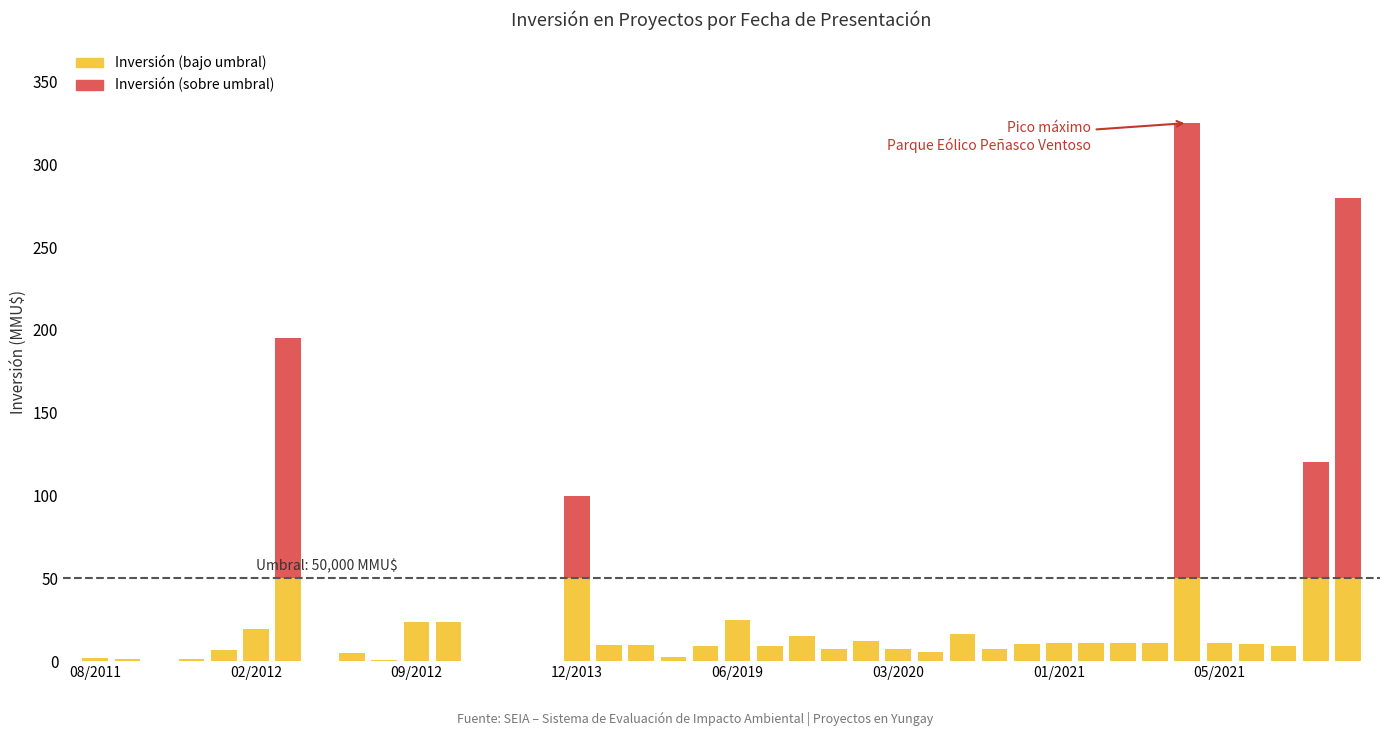

What is the sum of all Inversión (bajo umbral) values?

554.9